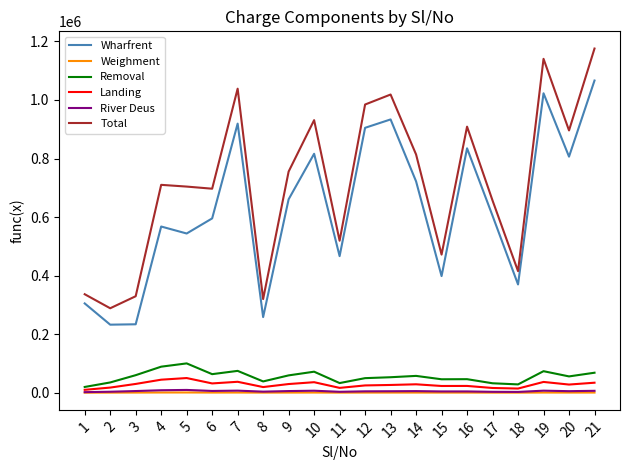

Which series has the largest total across all categories?

Total